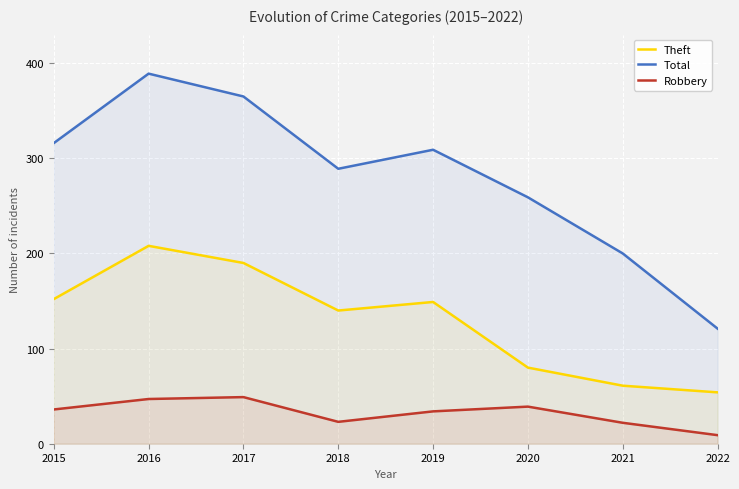

At which label does Theft reach its peak?

2016